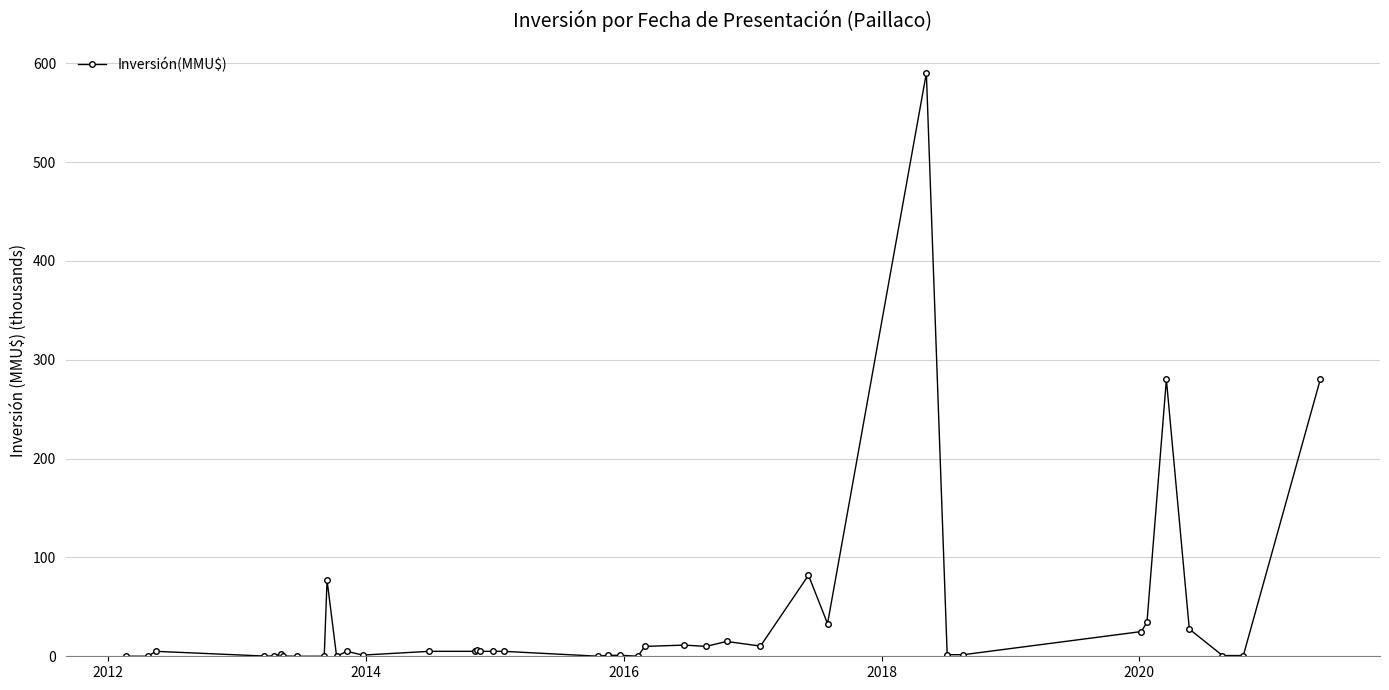

True or false: the data has more than 2 interior local peaks.

True